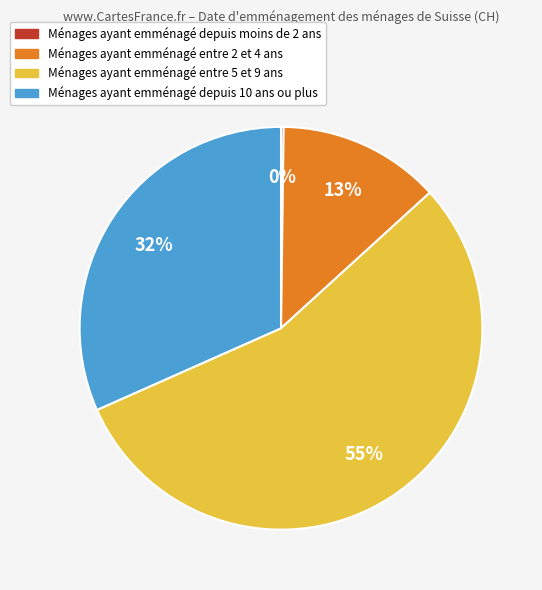

To the nearest percent, what is the difference between the largest and smallest slice percentages?

55%